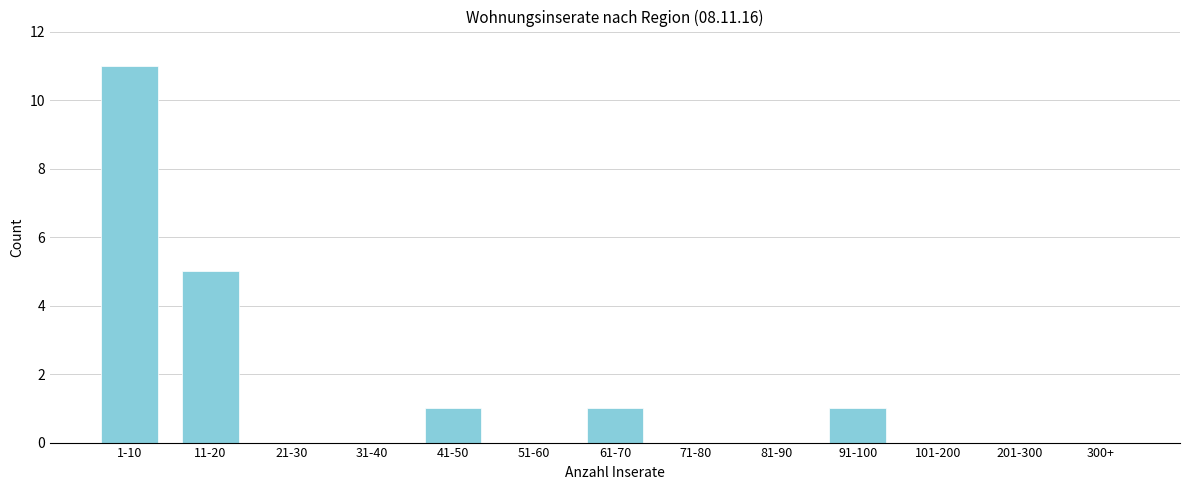

Reading right to left, list all the values displayed in this chart.

300+=0	201-300=0	101-200=0	91-100=1	81-90=0	71-80=0	61-70=1	51-60=0	41-50=1	31-40=0	21-30=0	11-20=5	1-10=11